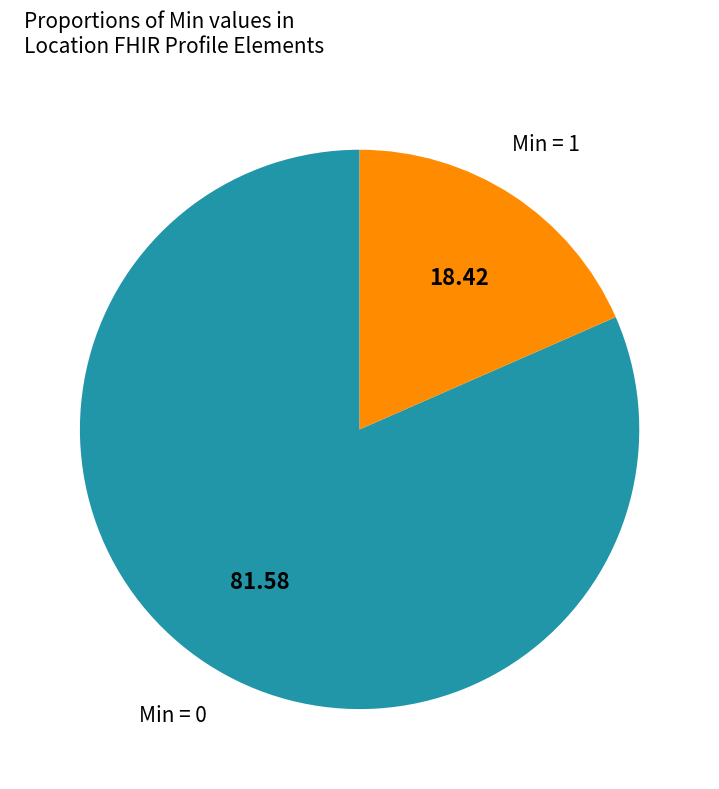

Is there any slice that represents more than half of the pie?

Yes